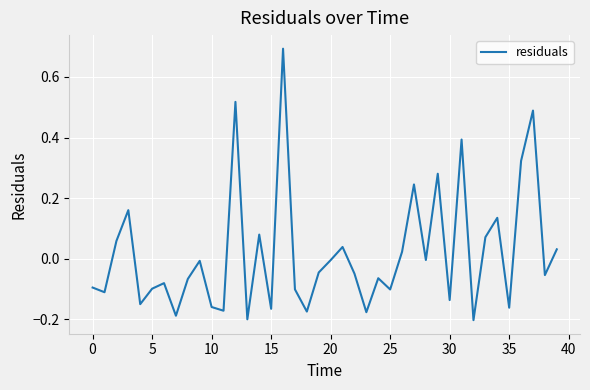

What is the difference between the maximum and minimum values?

0.9